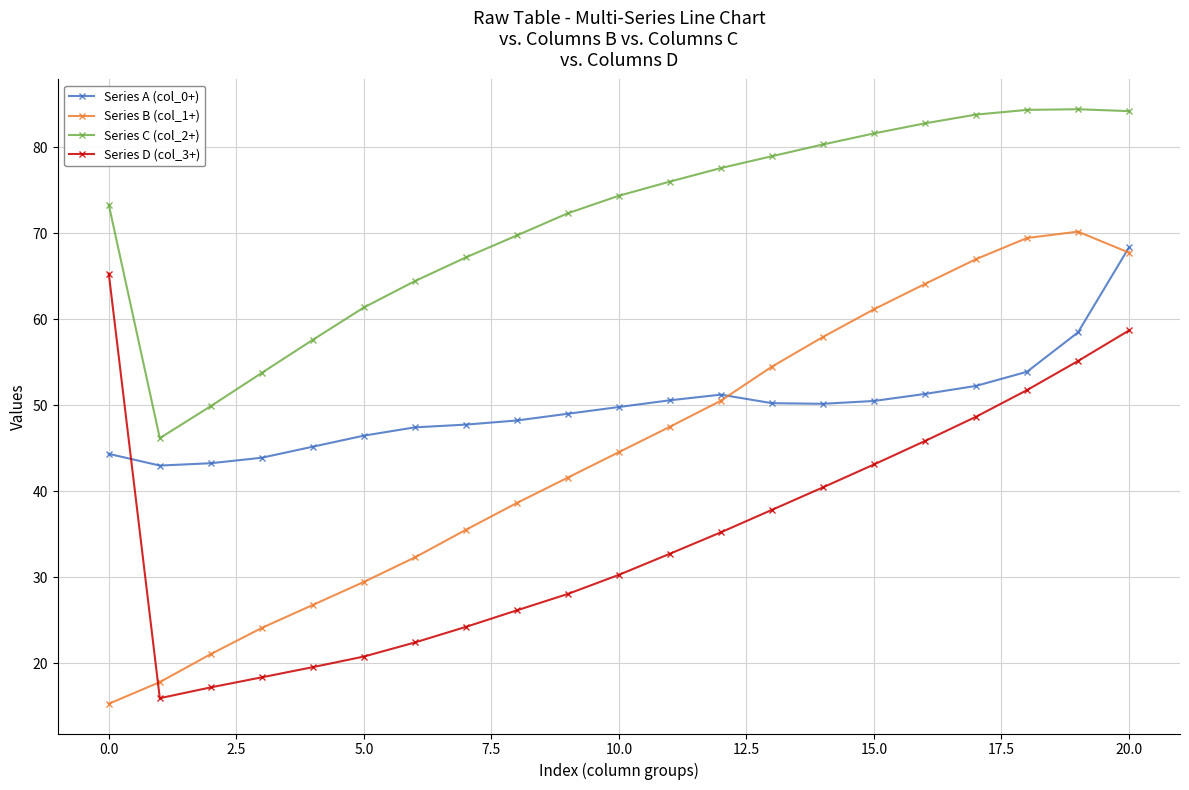

How many lines are shown in the chart?

4